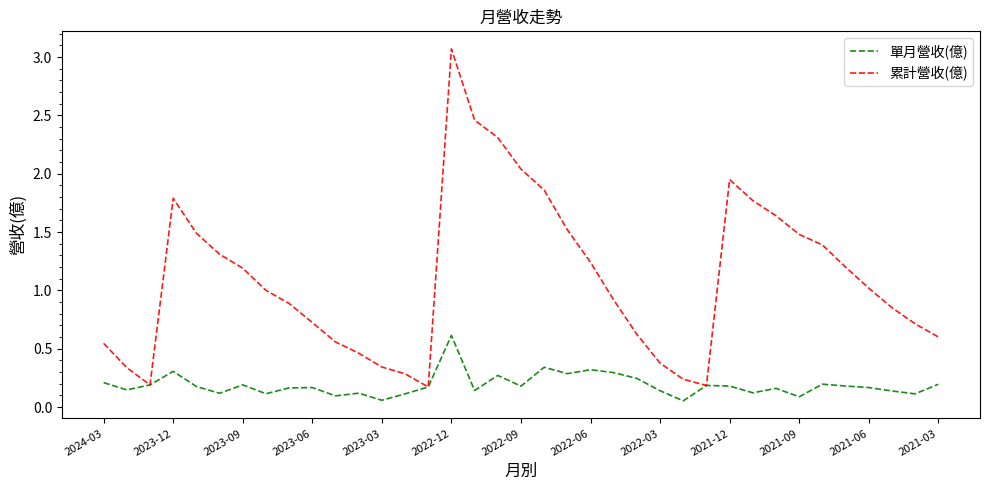

What is the maximum value for 累計營收(億)?

3.1